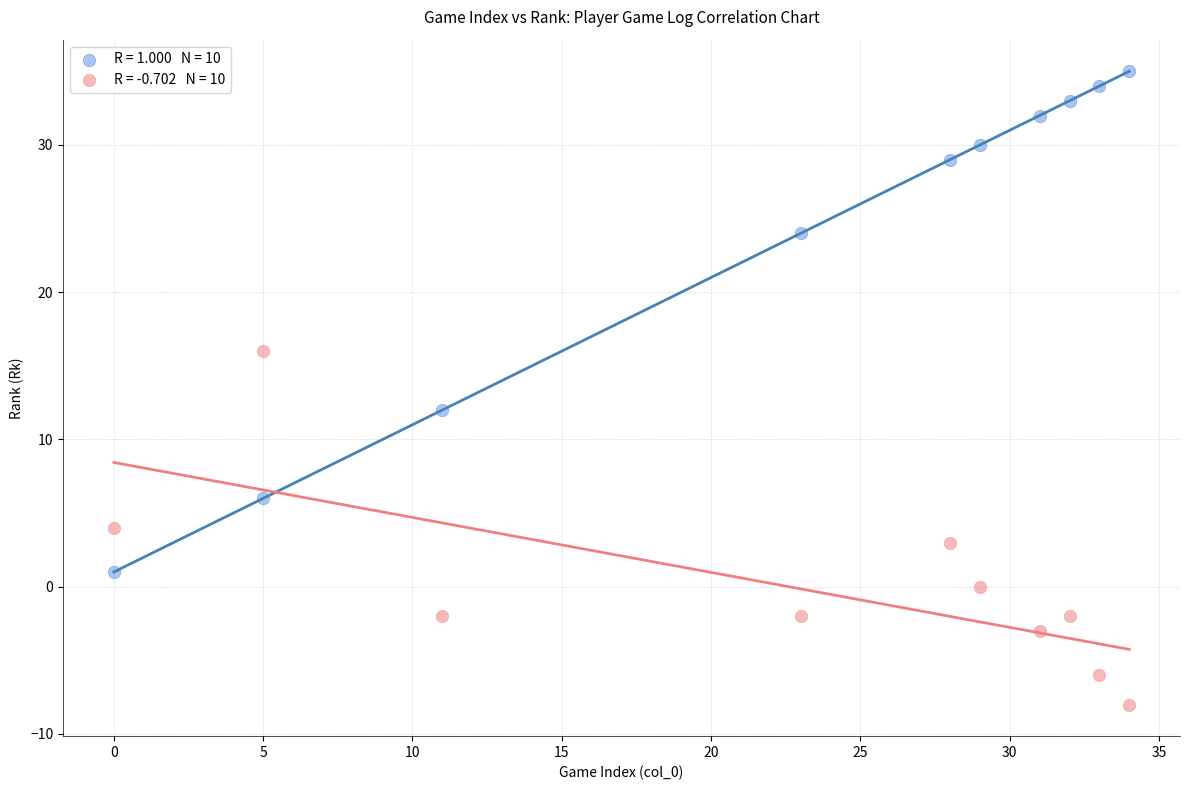

Across all data points, what is the range of Y values (max minus min)?

43